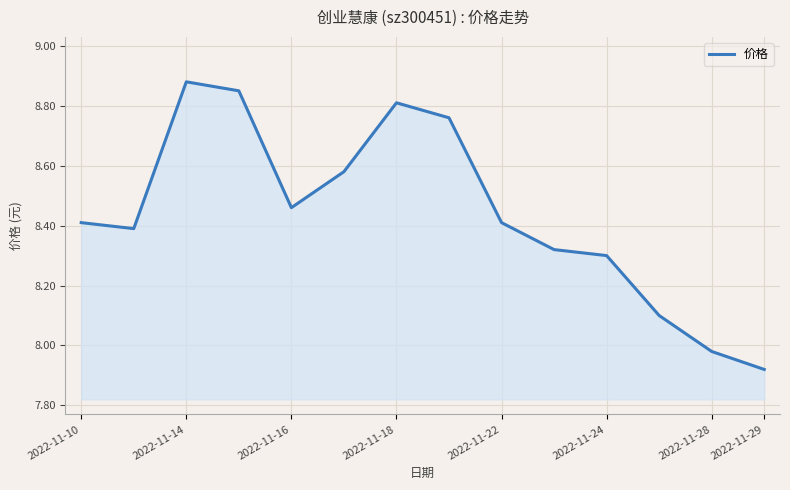

What is the difference between the maximum and minimum values?

1.0